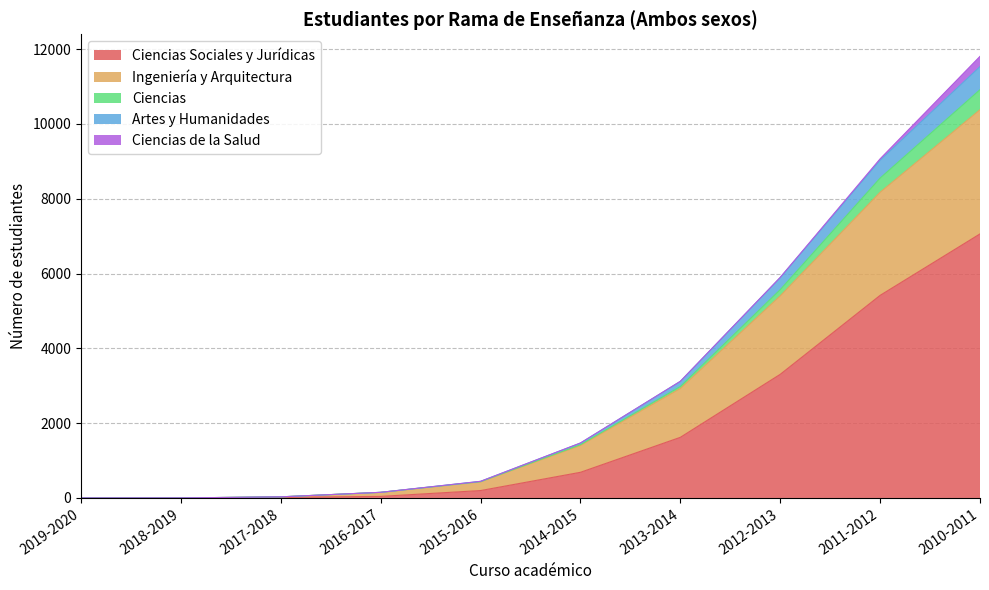

What is the spread (max minus min) of values at 2013-2014?

1498